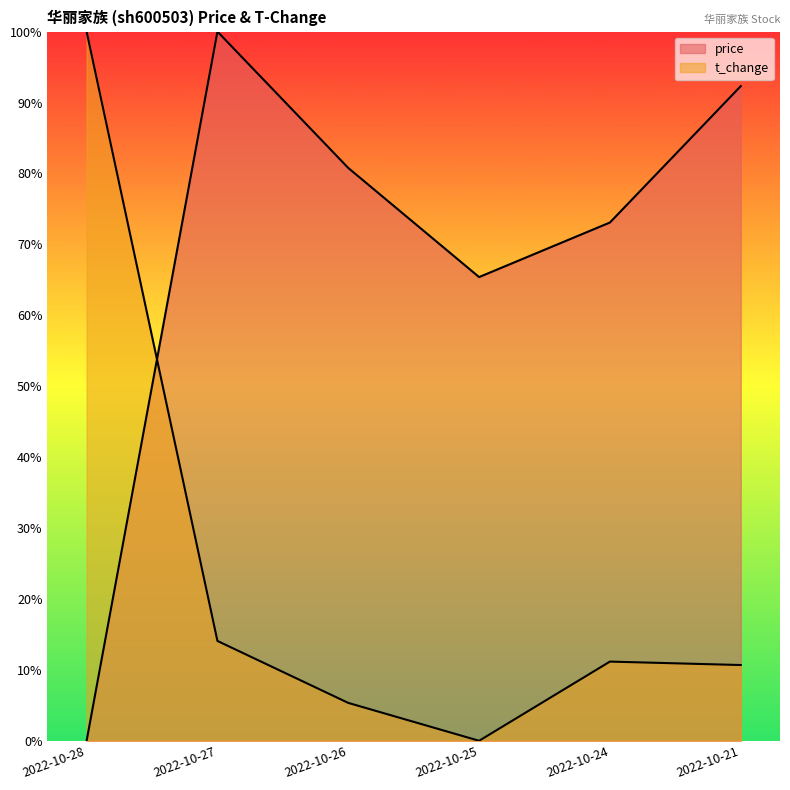

What is the sum of all price values?

4.1